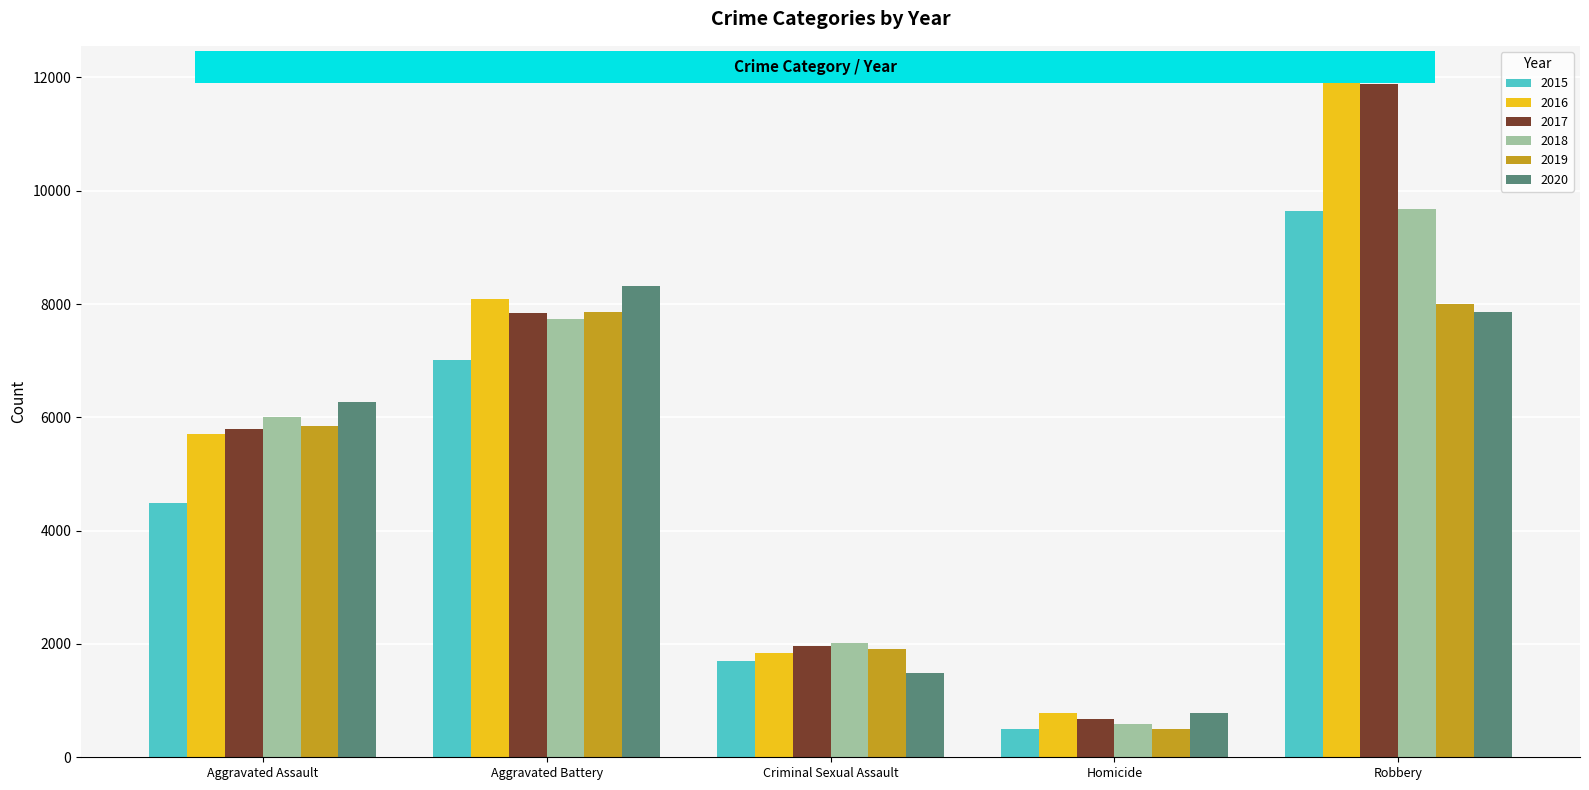

Which label corresponds to the smallest value in the chart?

Homicide